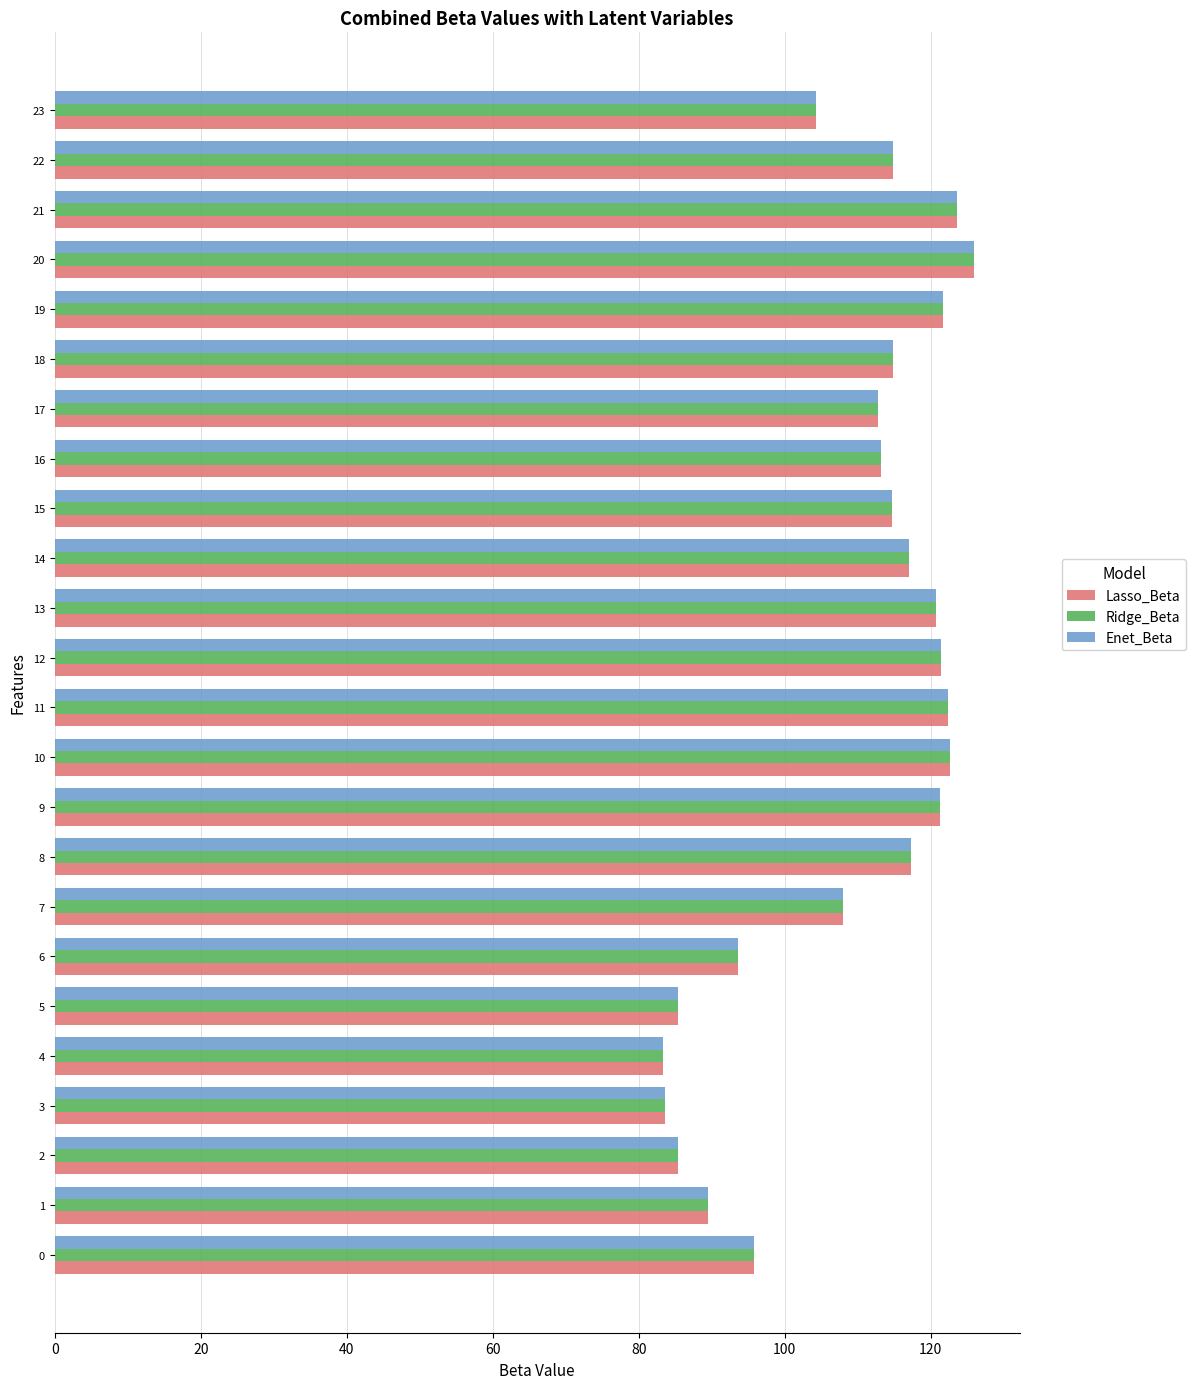

The Enet_Beta series shows 123.6 at 21. True or false?

True